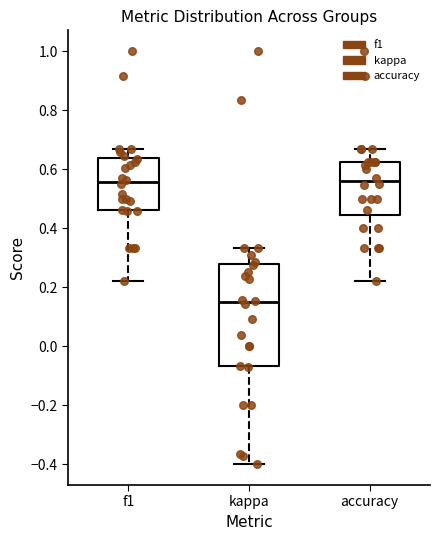

Reading left to right, transcribe this box plot: for each box, give where its median line is, the range the box spans, and where its two whiskers end, as read against the y-axis. The values are not printed on the chart, so give them approximately, as read against the axis.

f1: median 0.56, box 0.46 to 0.64, whiskers 0.22 to 0.66
kappa: median 0.14, box -0.06 to 0.28, whiskers -0.40 to 0.34
accuracy: median 0.56, box 0.44 to 0.62, whiskers 0.22 to 0.66